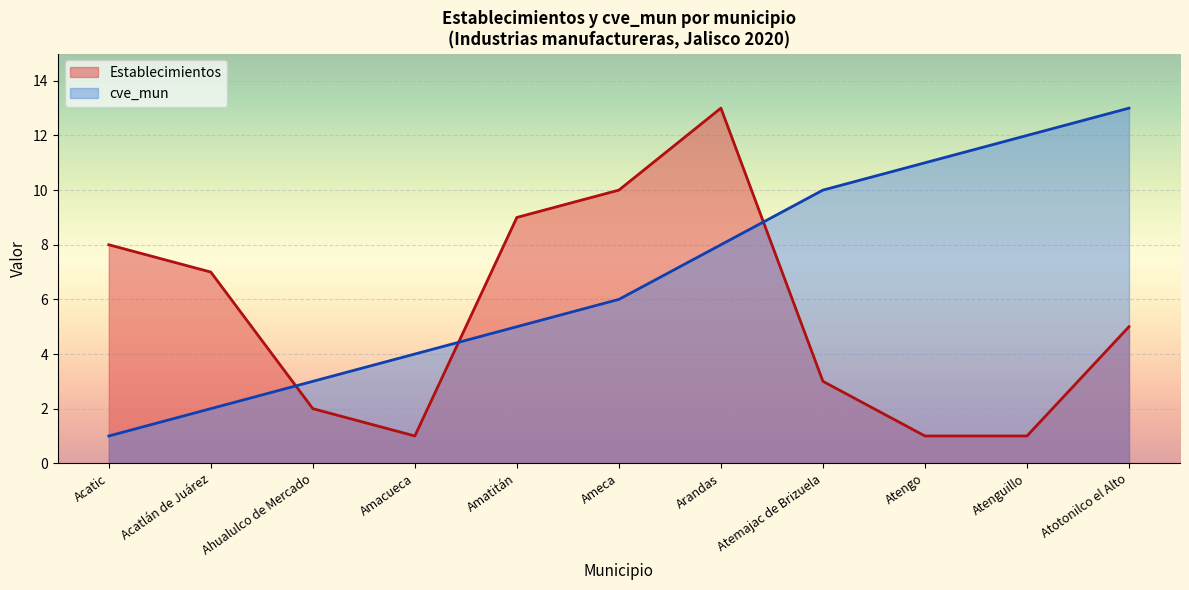

List the series in order of their peak value, highest first.

cve_mun, Establecimientos